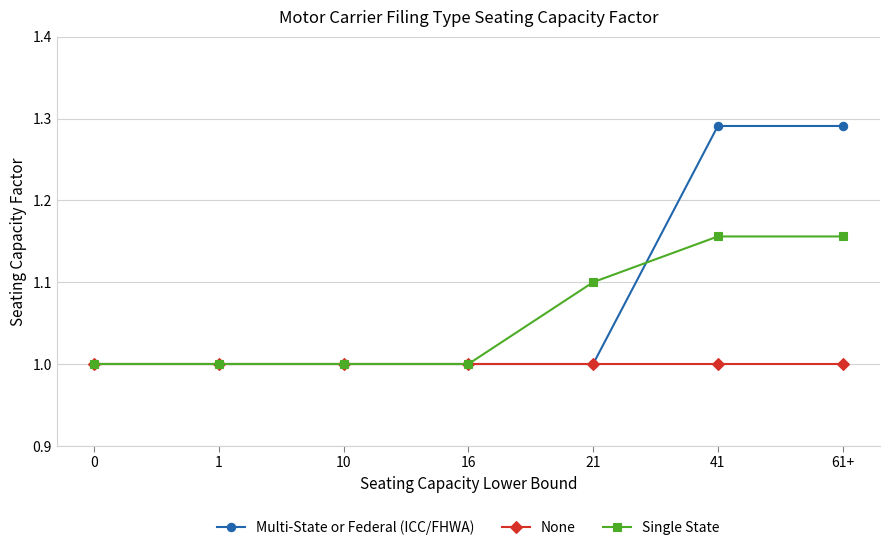

What is the spread (max minus min) of values at 41?

0.3